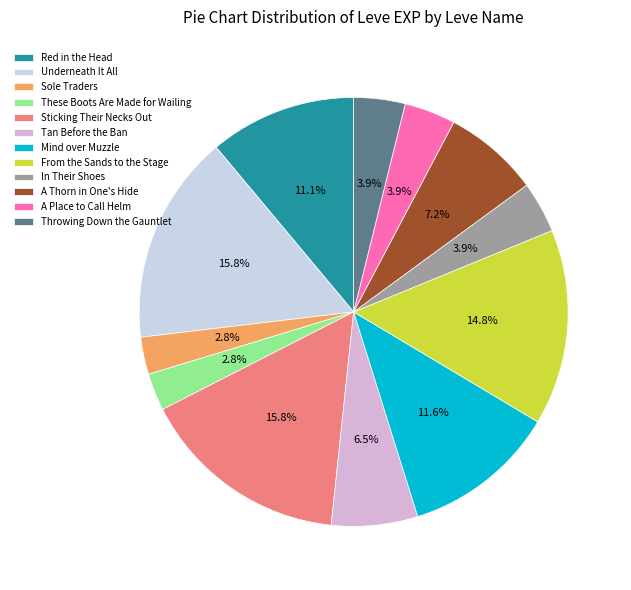

What is the largest slice in the pie chart?

Underneath It All